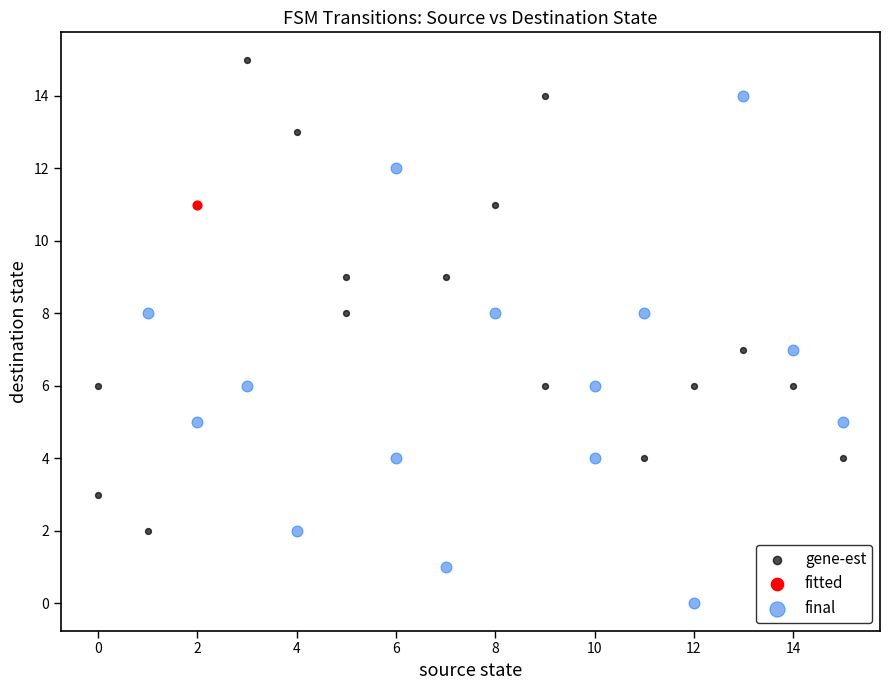

What are all the series names shown in the legend?

gene-est, fitted, final